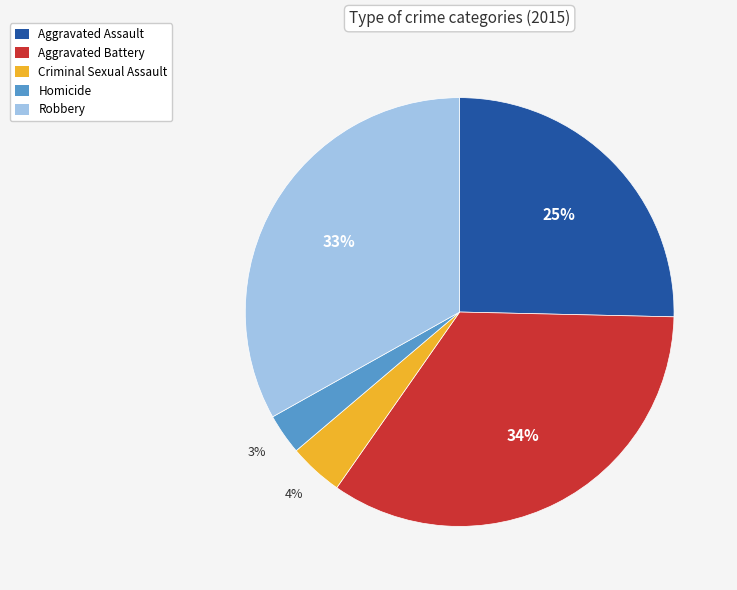

Is there a majority slice in this chart?

No